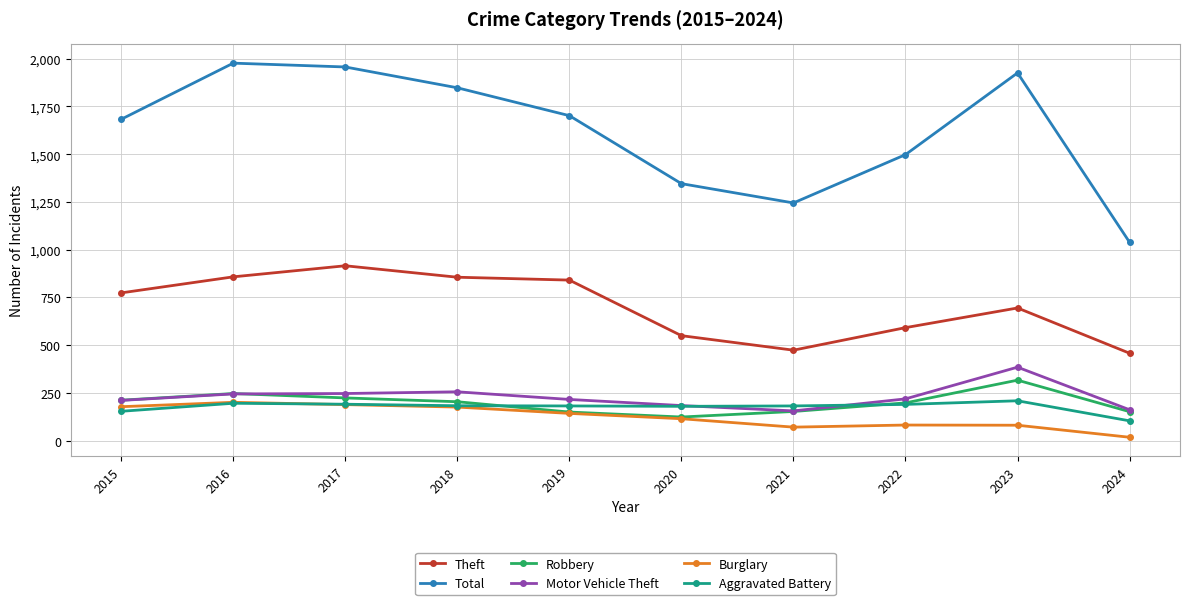

What is the difference between the maximum and minimum values in the Motor Vehicle Theft series?

229